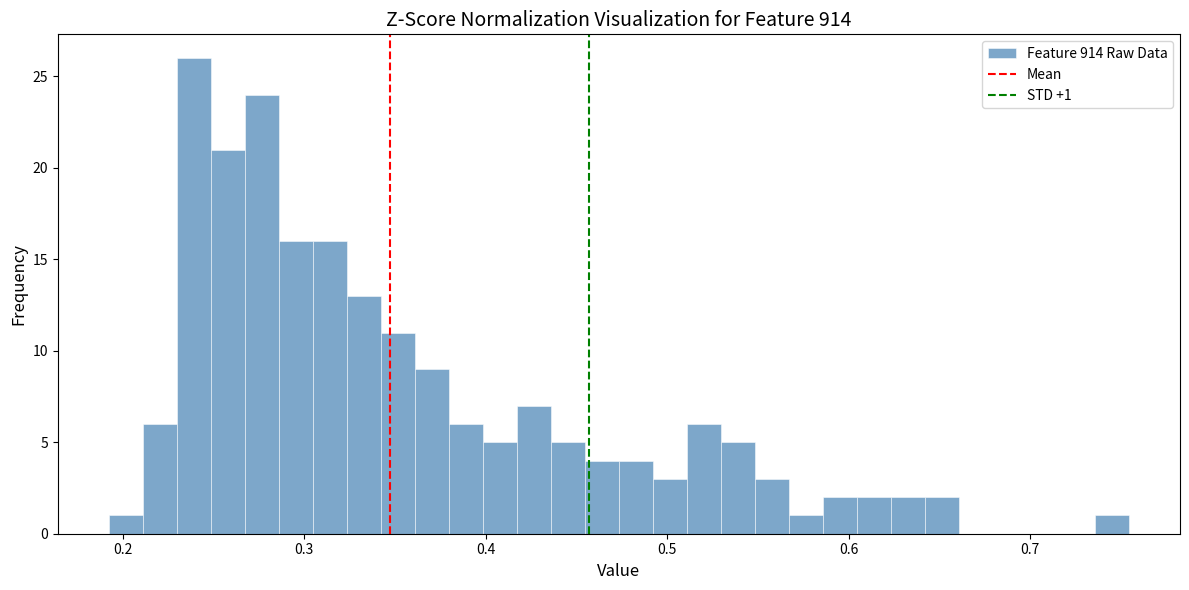

Around what value on the x-axis is the tallest bar? Give the approximate position of its centre, as read against the axis.

0.24